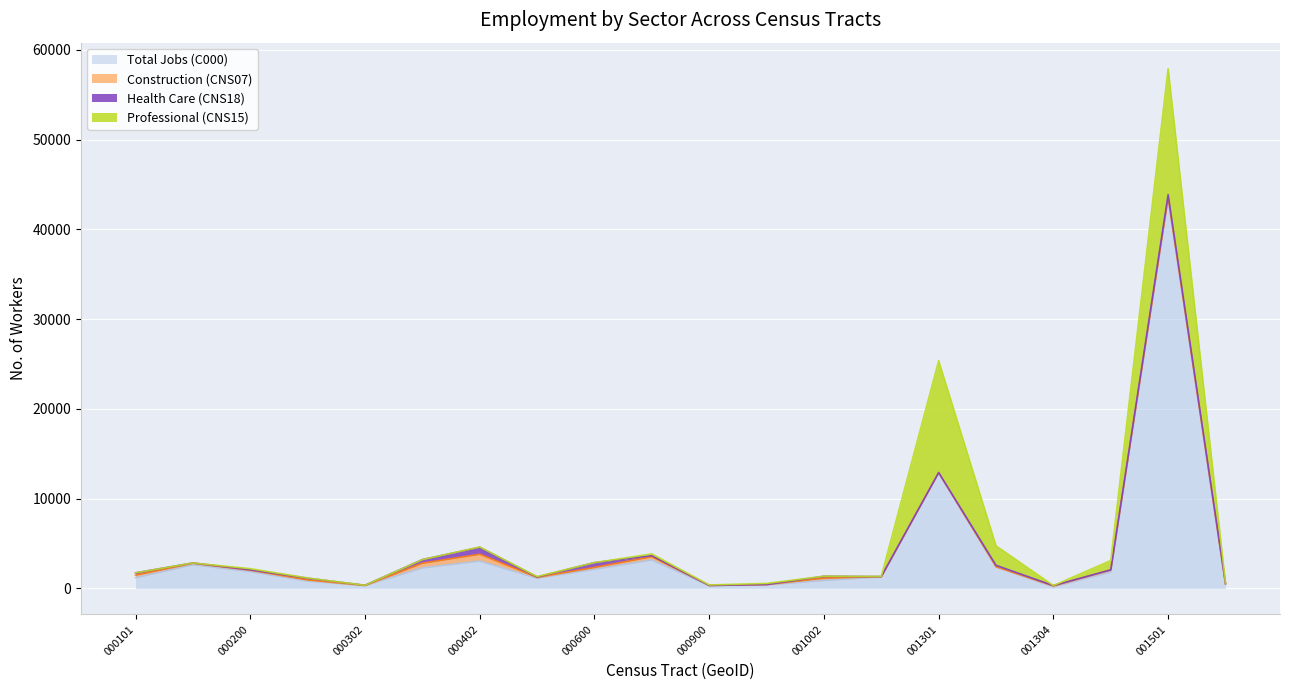

The value of CNS15 at 37063001001 is 191.7. True or false?

False